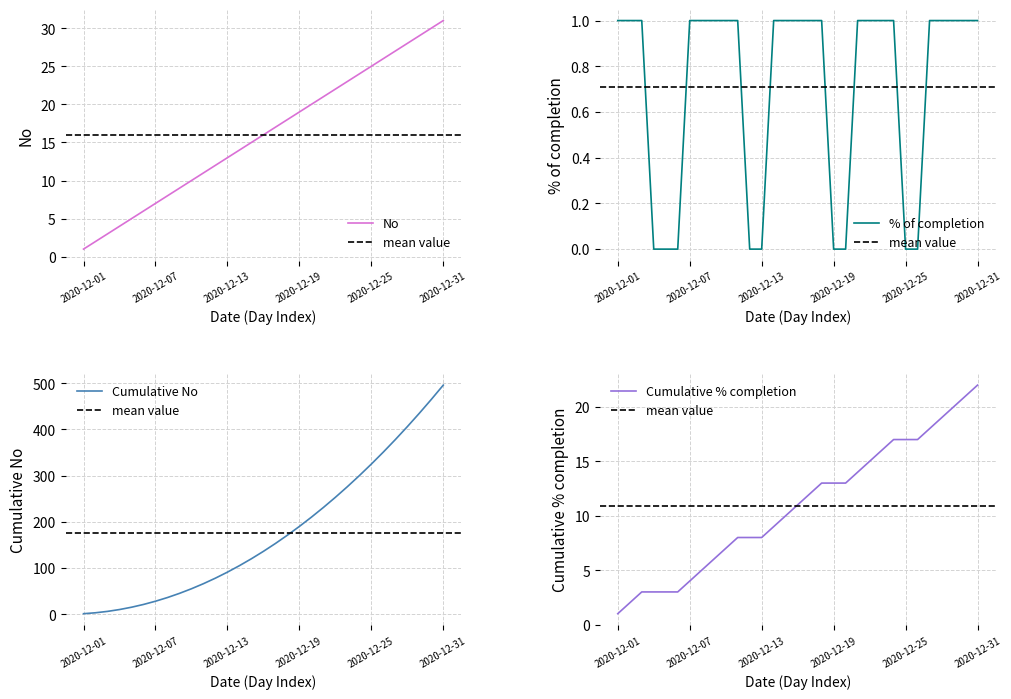

Which category has the highest value in the % of completion series?

2020-12-01